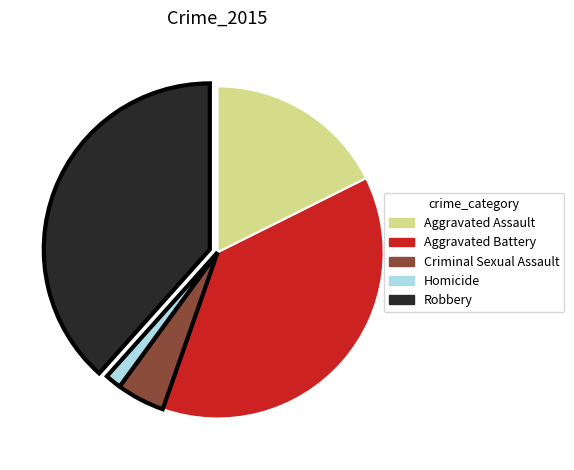

True or false: Aggravated Assault accounts for 4% of the total.

False